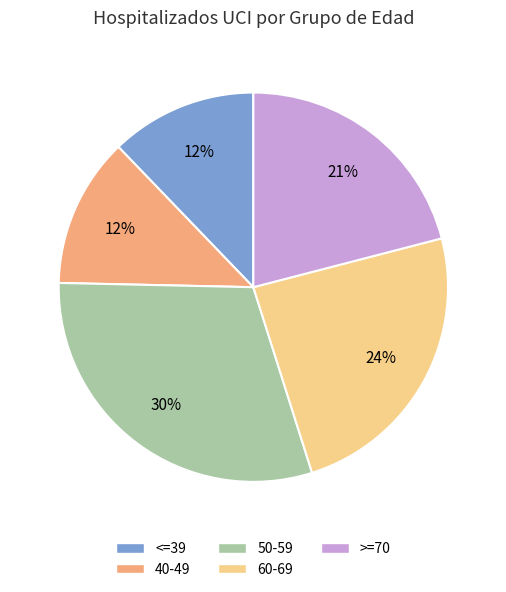

What percentage is the 50-59 slice, to the nearest percent?

30%